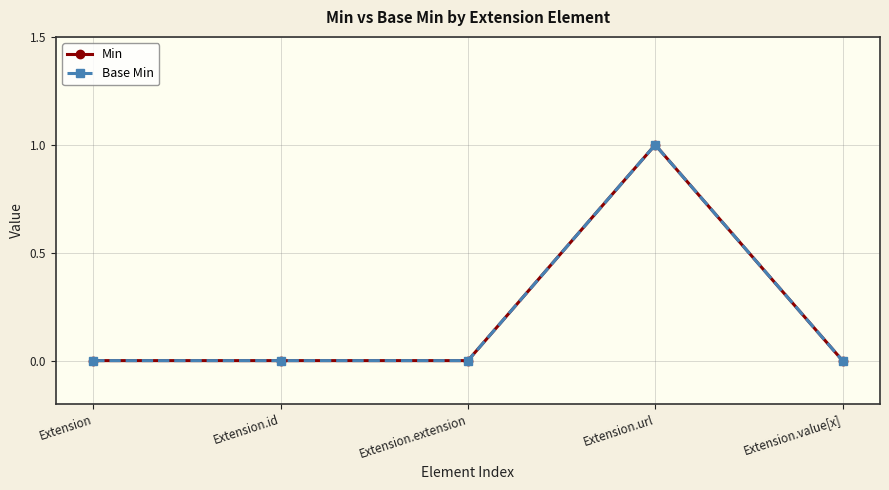

True or false: Base Min and Min intersect in this chart.

False